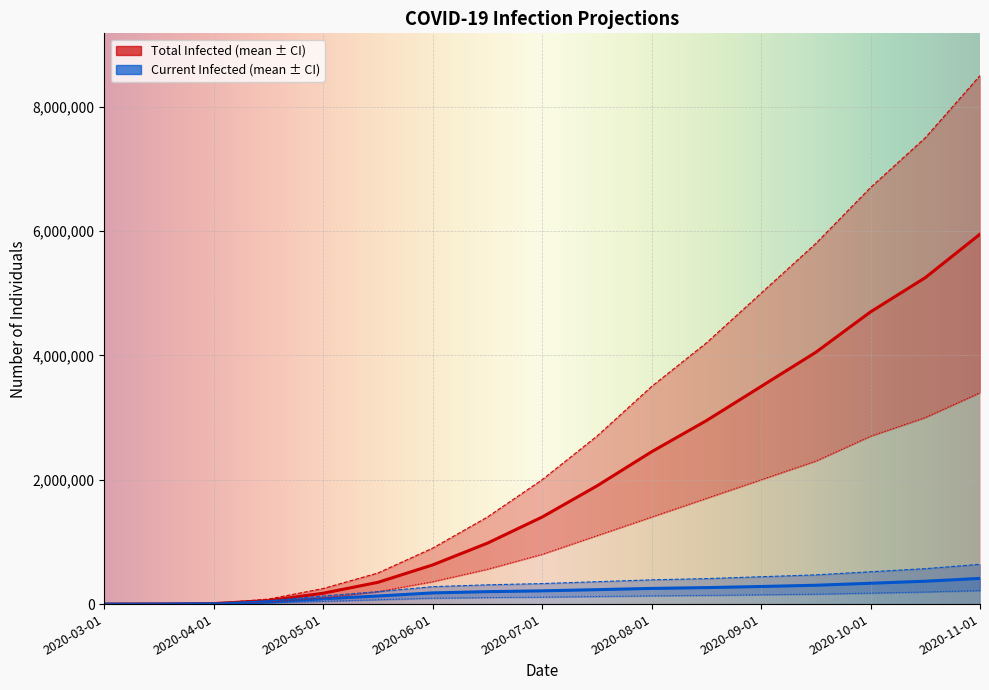

List the labels in order of predicted_current_infected_upper value, largest first.

2020-11-01, 2020-10-15, 2020-10-01, 2020-09-15, 2020-09-01, 2020-08-15, 2020-08-01, 2020-07-15, 2020-07-01, 2020-06-15, 2020-06-01, 2020-05-15, 2020-05-01, 2020-04-15, 2020-04-01, 2020-03-15, 2020-03-01